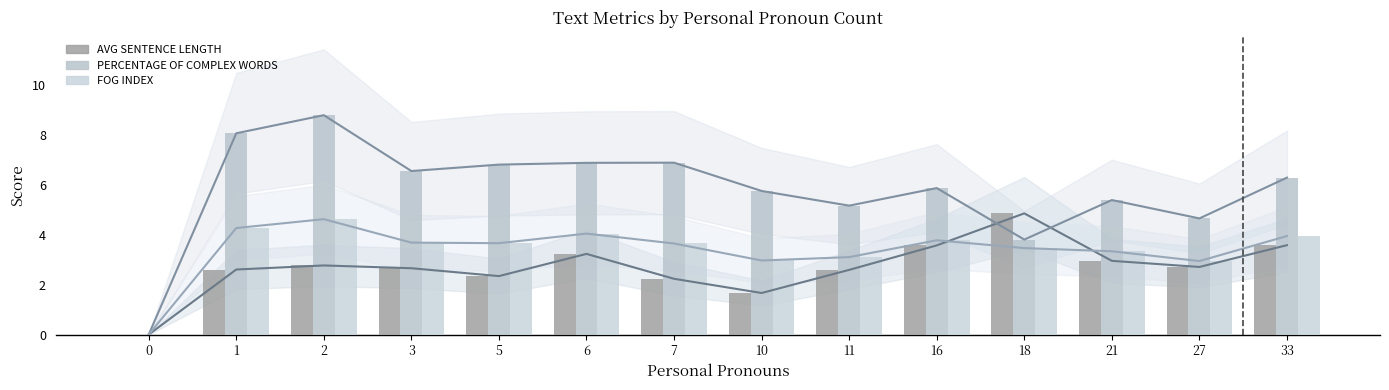

Read the PERCENTAGE OF COMPLEX WORDS (trend) value at 21.

5.4